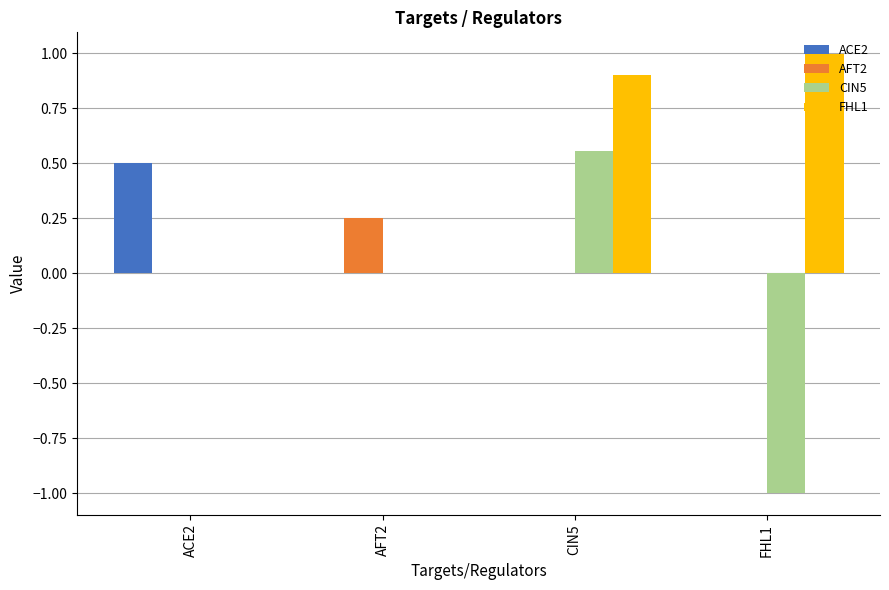

Is the value of ACE2 at CIN5 greater than the value of FHL1 at FHL1?

No